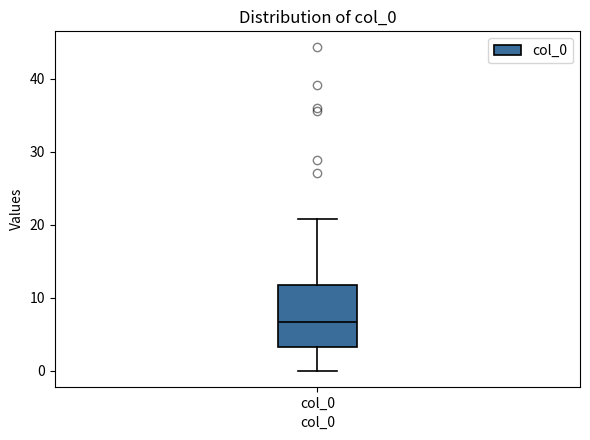

Transcribe this box plot: give where the median line is, the range the box spans, and where the two whiskers end, as read against the y-axis. The values are not printed on the chart, so give them approximately, as read against the axis.

median 7, box 3 to 12, whiskers 0 to 21